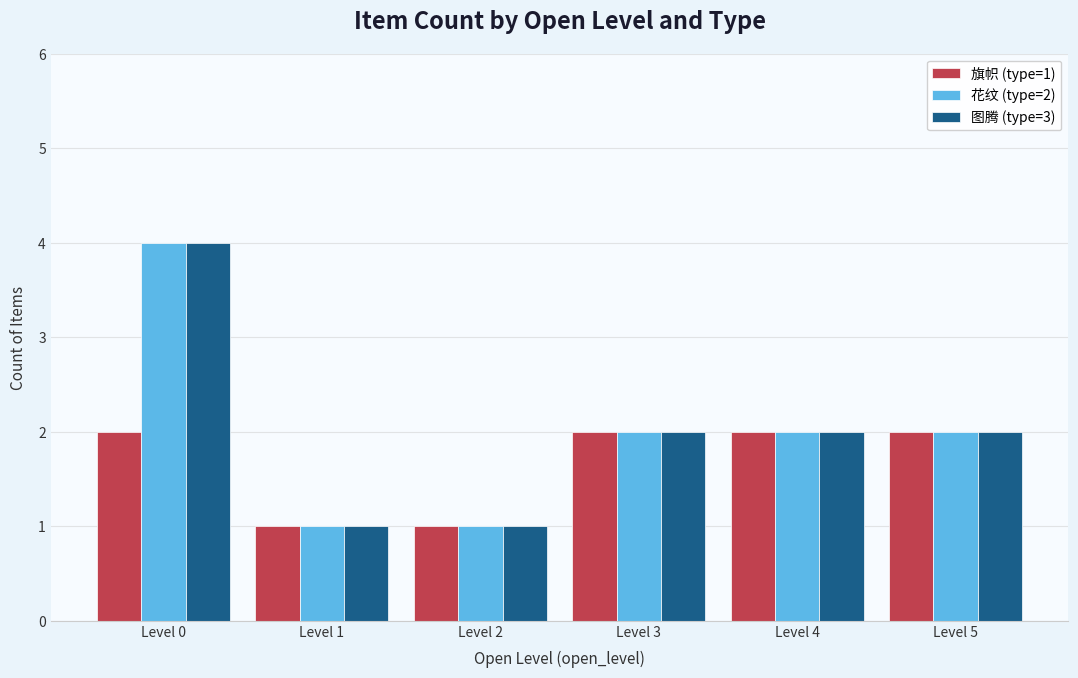

Is the value of 花纹 (type=2) at Level 0 greater than the value of 旗帜 (type=1) at Level 5?

Yes